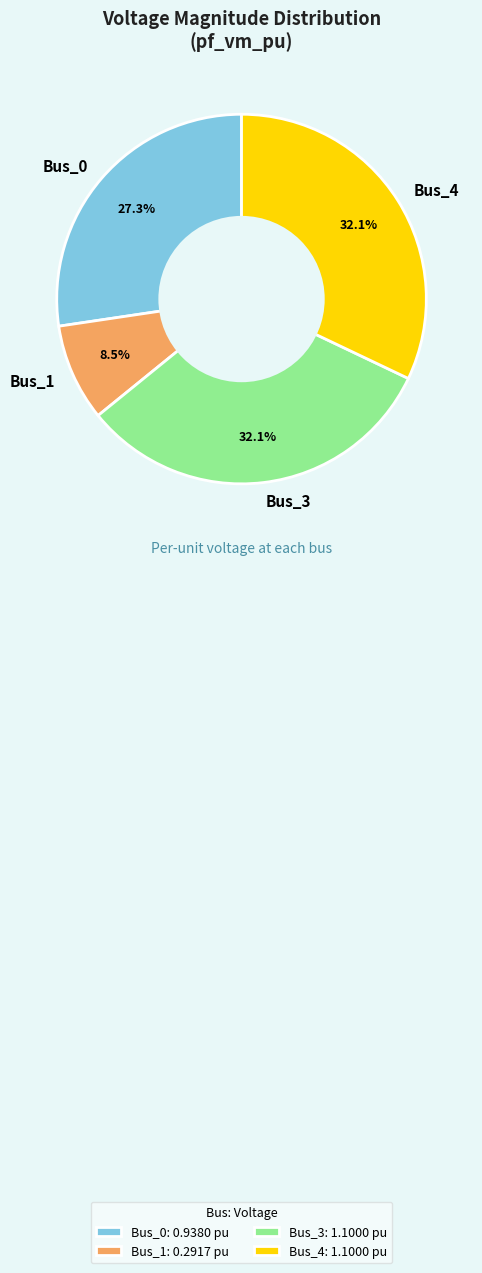

The Bus_1 slice represents 20% of the pie. True or false?

False